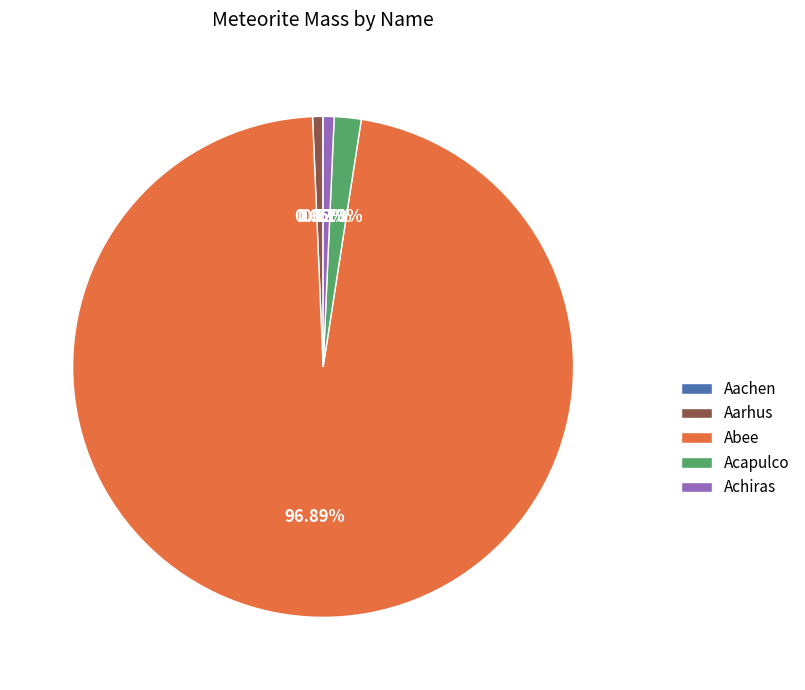

Is there a majority slice in this chart?

Yes